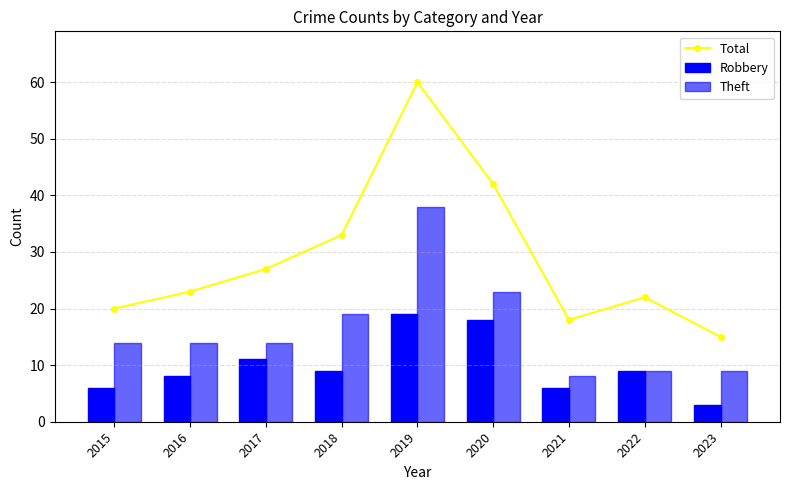

Is it true that Total equals 33 at 2018?

True